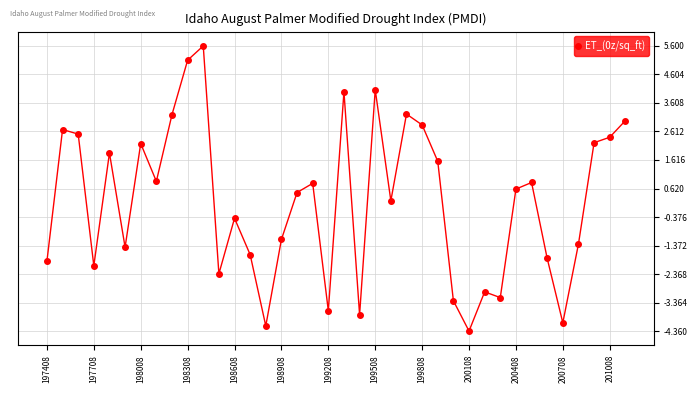

What is the greatest value displayed?

5.6